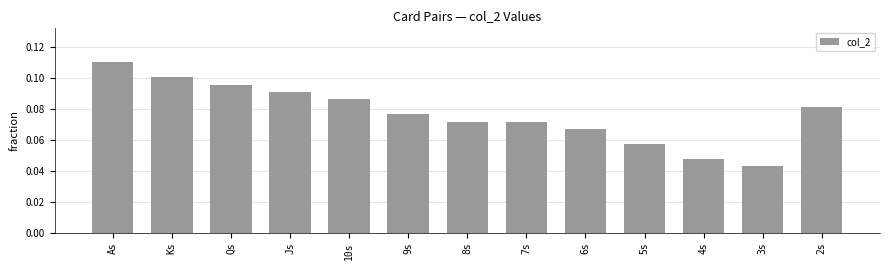

What is the label of the 12th bar from the left?

3s